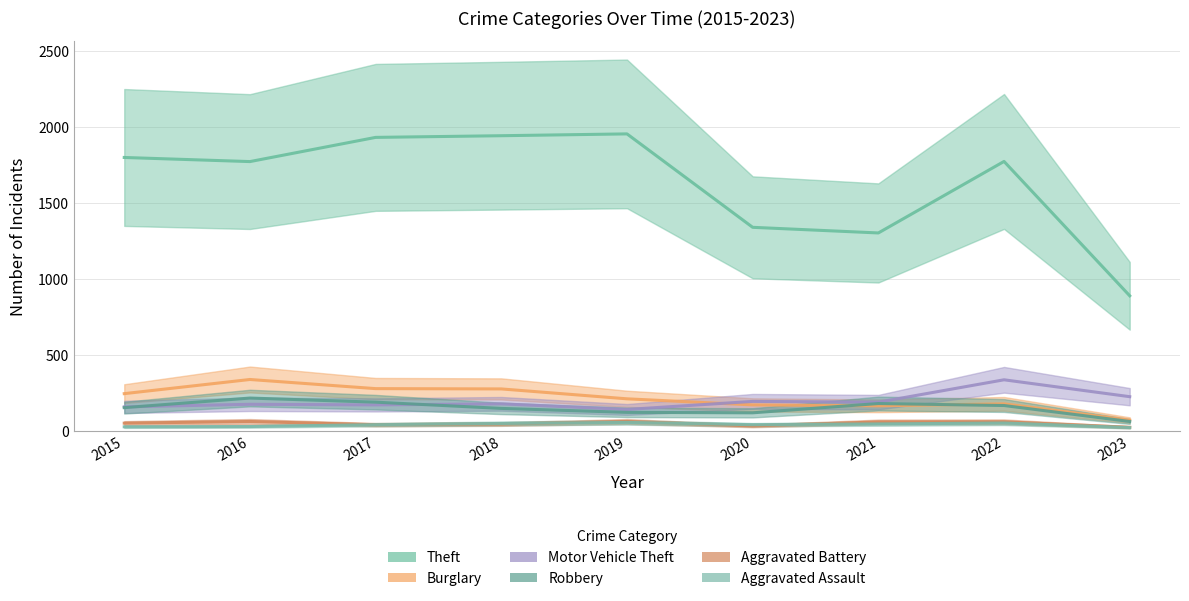

How many series are shown in this chart?

6